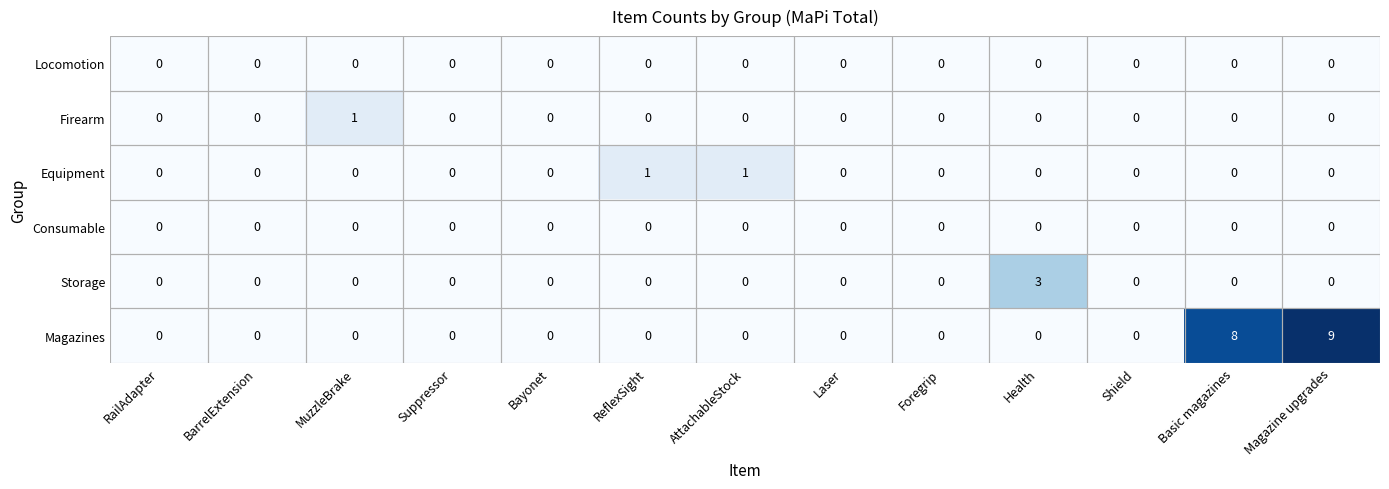

What is the total value across all series at AttachableStock?

1